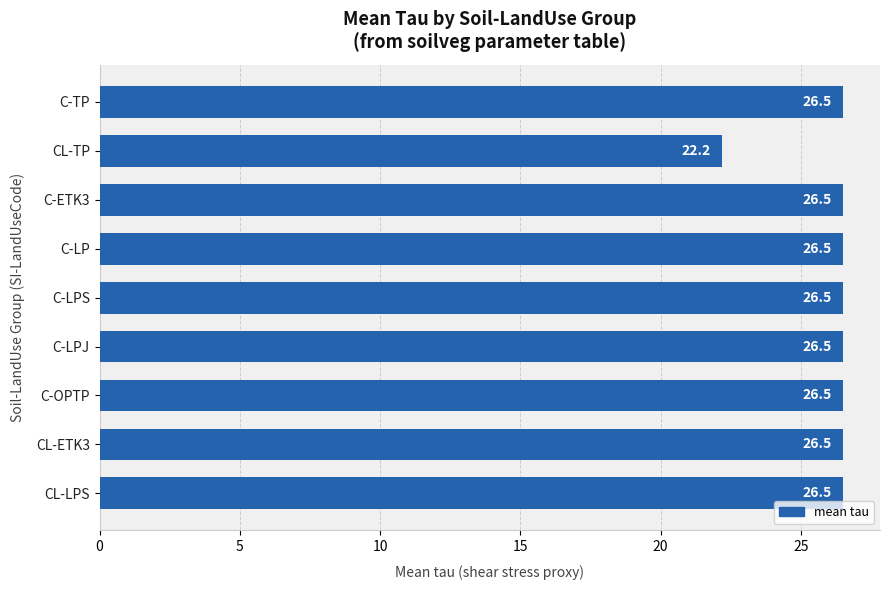

What is the sum of all values?

234.2